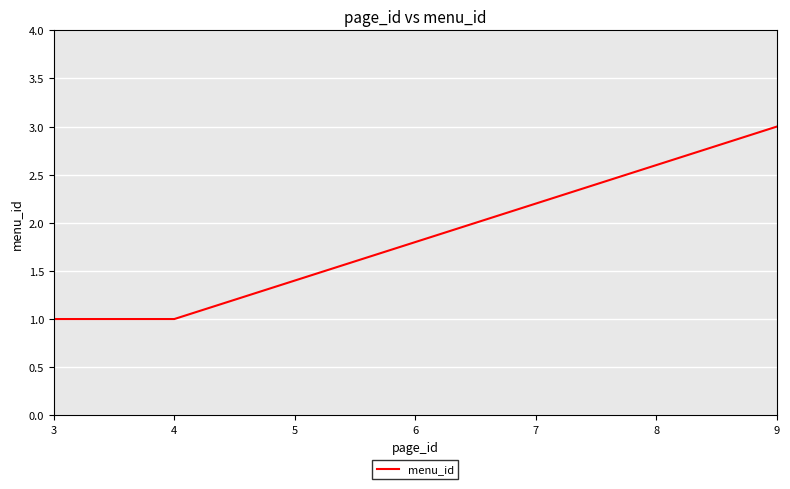

Reading right to left, extract all data points from this chart.

3	1	1